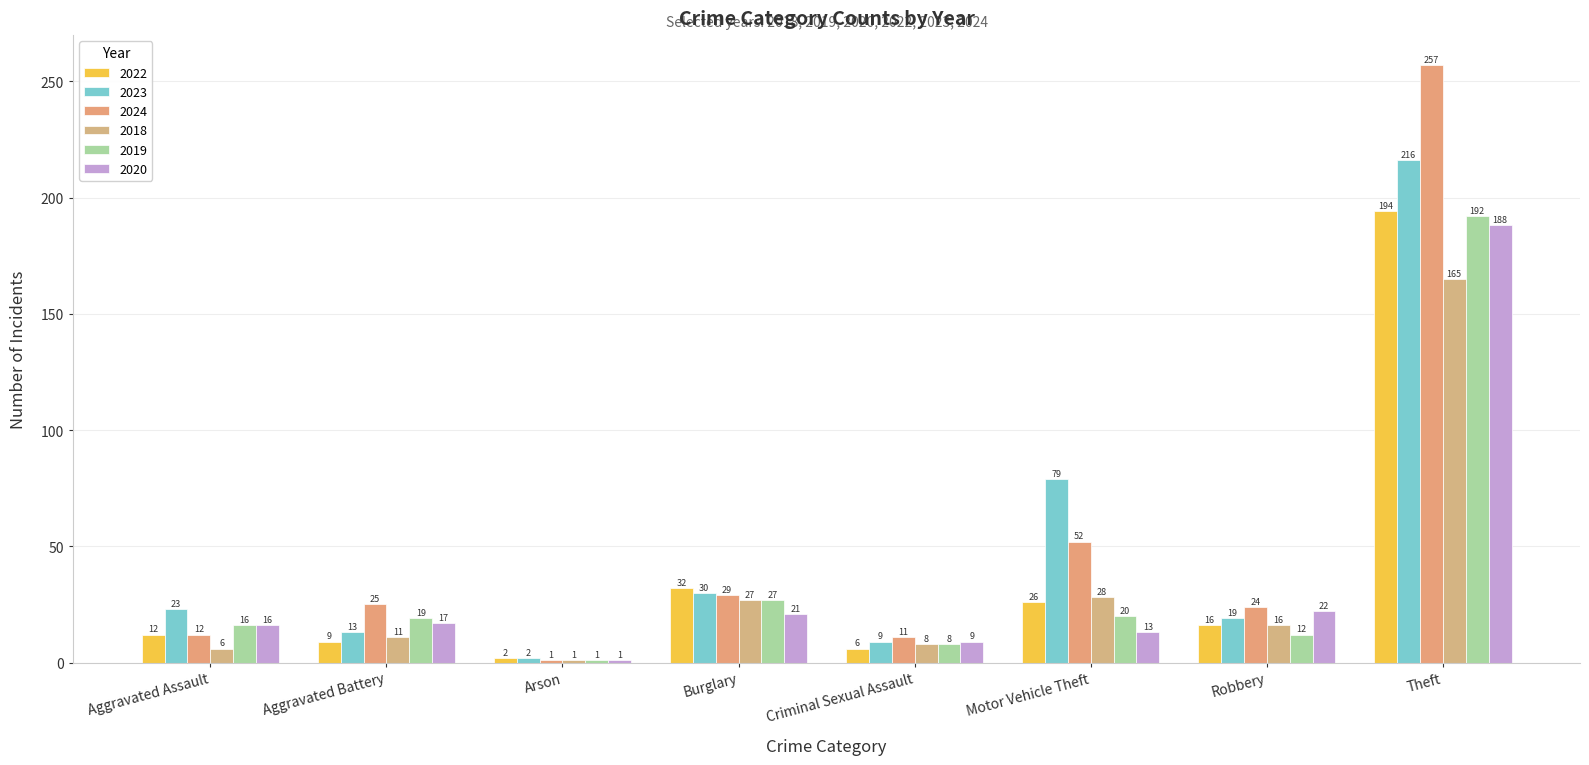

At which label does 2023 first exceed 23?

Burglary